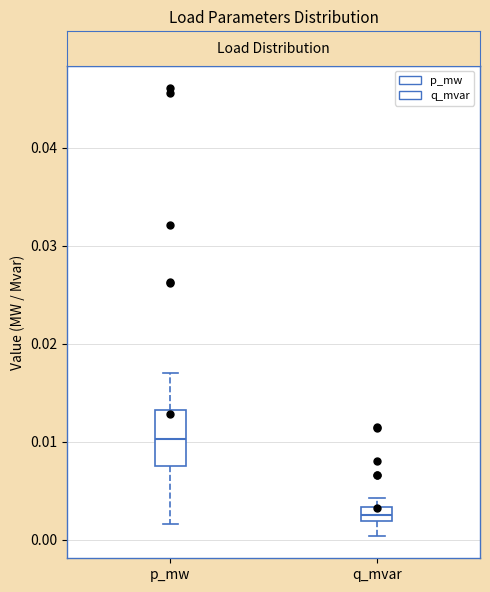

Which box's median line is the lowest?

q_mvar